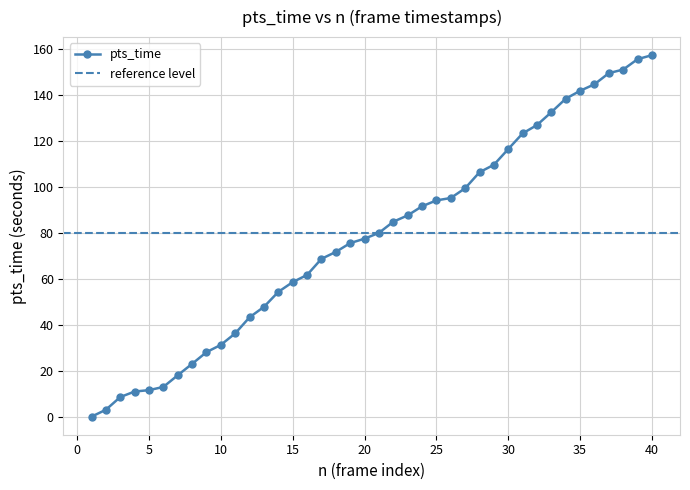

Read the value at 20.

77.4